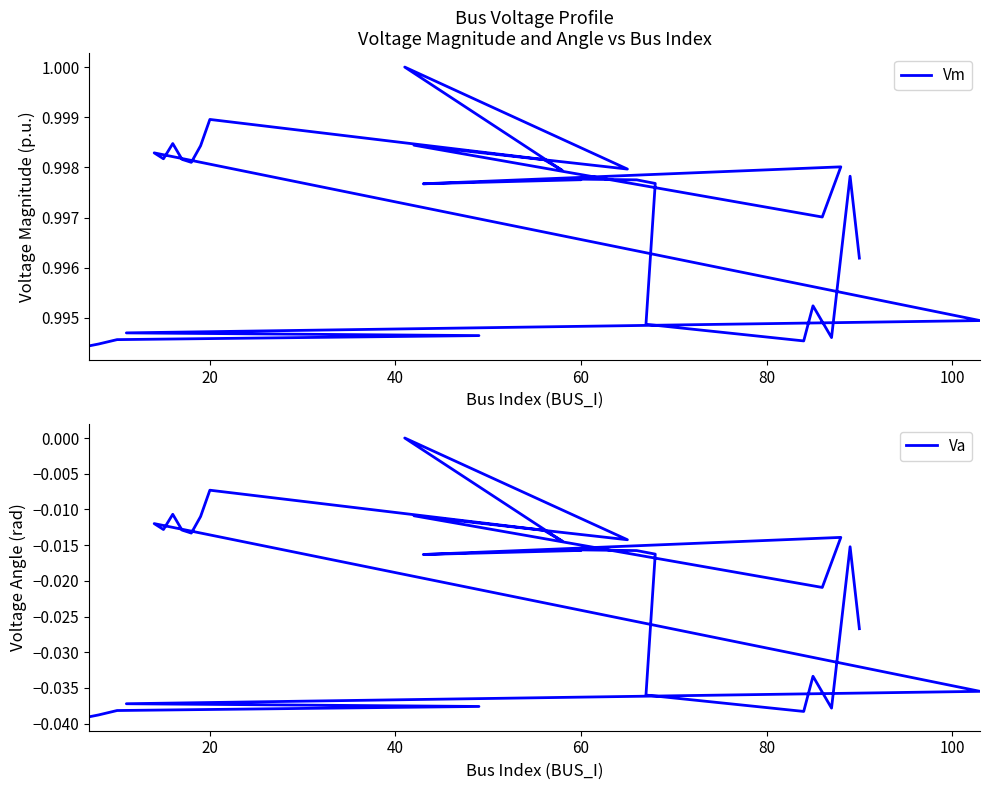

Which series has the largest total across all categories?

Vm